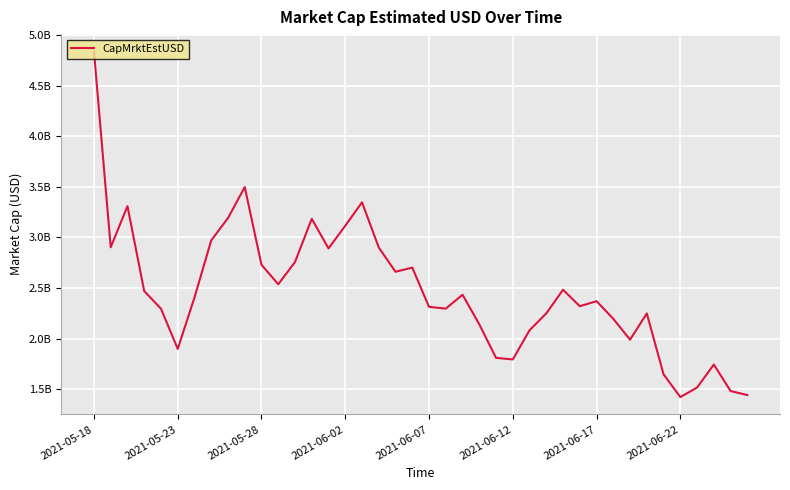

Reading left to right, extract all data points from this chart.

4839712278.6	2903118175.3	3309368048.8	2469583771.0	2295577692.1	1898073764.2	2406171972.9	2970889455.9	3191676029.3	3498361601.9	2730176822.9	2537329629.5	2756959120.8	3184616867.7	2891484274.9	3115791434.9	3347409279.4	2900967243.3	2660601629.0	2701833168.5	2313879445.8	2296272950.3	2433578060.2	2141190887.5	1809587549.0	1793728309.3	2082443669.8	2249221212.3	2482786107.5	2319841919.3	2369967310.4	2195404232.4	1989144051.6	2248701659.2	1646420537.1	1421565093.2	1516096749.9	1743368536.6	1481370567.6	1441554817.9